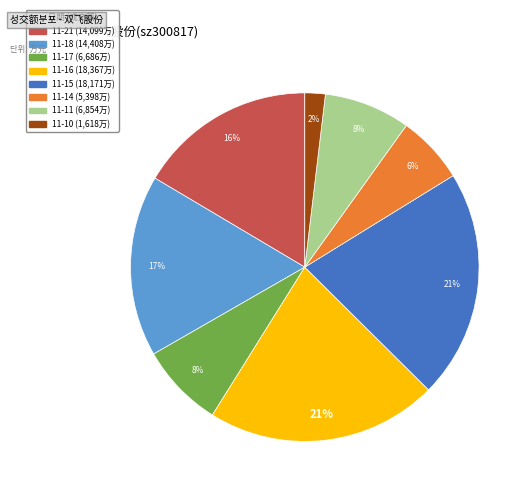

To the nearest percent, what is the average slice percentage?

12%